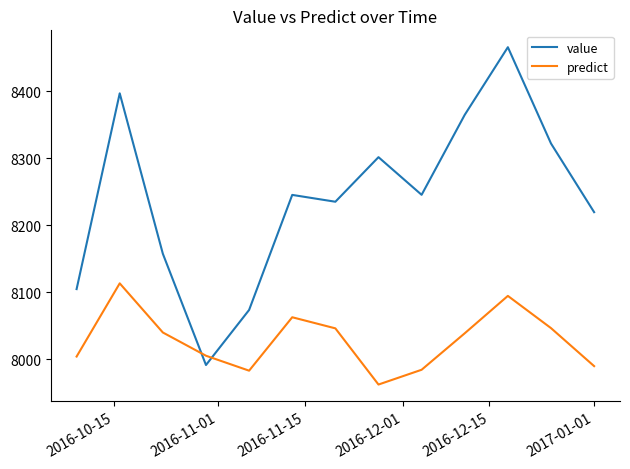

True or false: predict and value cross at least once.

True